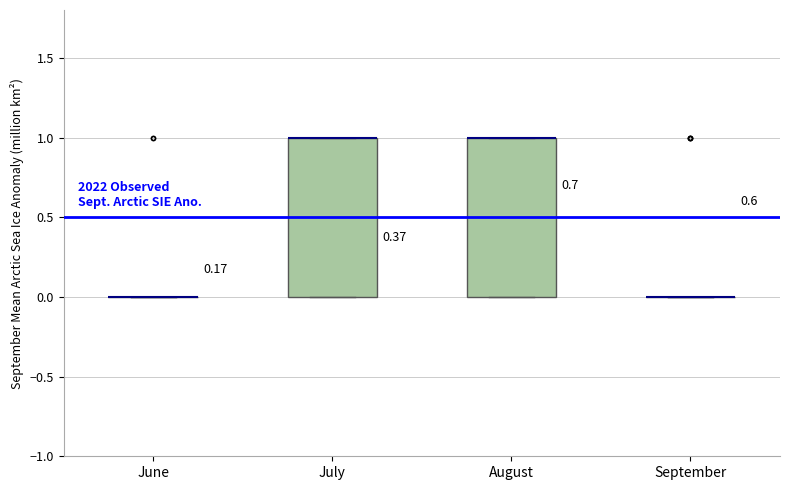

Reading left to right, read every box against the y-axis: the position of its median line, the range the box covers, and the ends of its whiskers. The values are not printed on the chart, so give them approximately, as read against the axis.

June: box collapsed to a line at 0, whiskers 0 to 0
July: median 1 (drawn on the box's upper edge), box 0 to 1, whiskers 0 to 1
August: median 1 (drawn on the box's upper edge), box 0 to 1, whiskers 0 to 1
September: box collapsed to a line at 0, whiskers 0 to 0